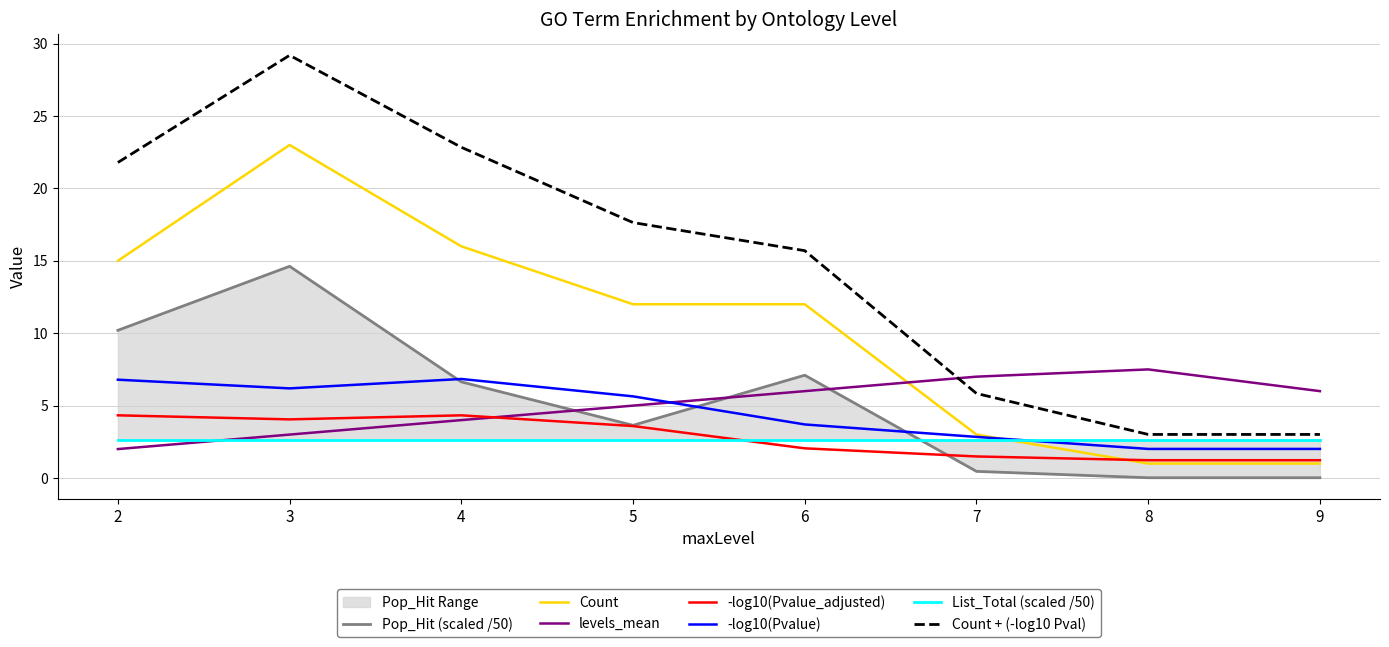

Reading left to right, what are all the values shown in this chart?

Count: 15.0	23.0	16.0	12.0	12.0	3.0	1.0	1.0
Pop_Hit: 10.2	14.6	6.6	3.6	7.1	0.5	0.0	0.0
levels_mean: 2.0	3.0	4.0	5.0	6.0	7.0	7.5	6.0
neg_log_pval: 6.8	6.2	6.8	5.6	3.7	2.8	2.0	2.0
neg_log_padj: 4.3	4.0	4.3	3.6	2.0	1.5	1.2	1.2